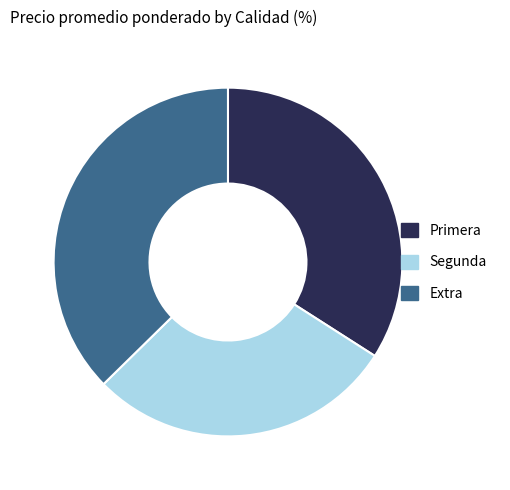

Do Extra and Primera together represent more than half of the pie?

Yes